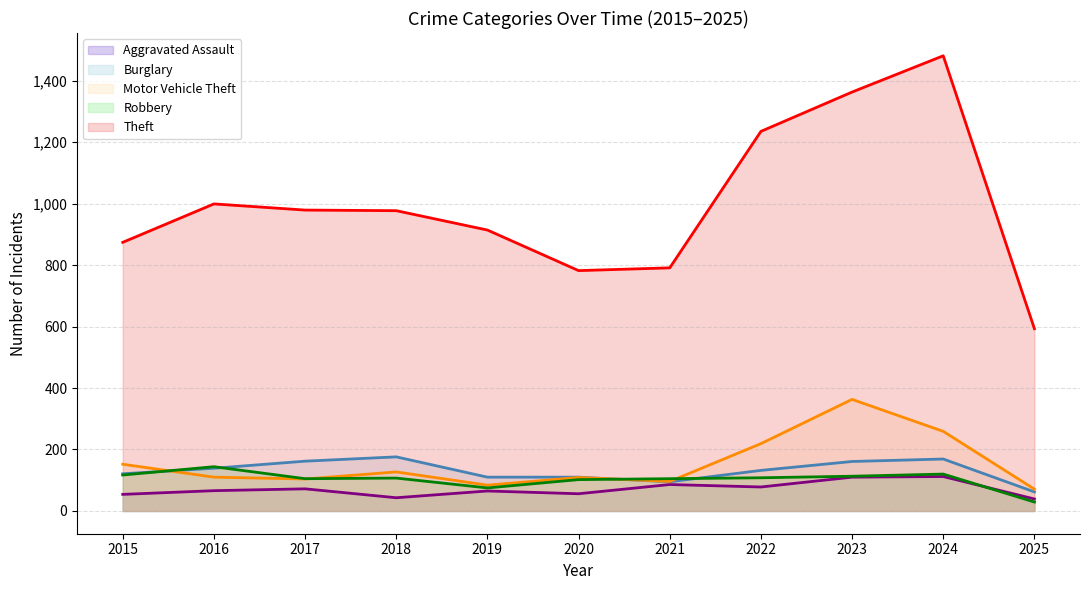

Which series ends up on top after the final intersection of Burglary and Motor Vehicle Theft?

Motor Vehicle Theft